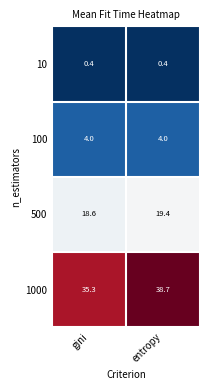

What is the average value of the 100 series?

4.0